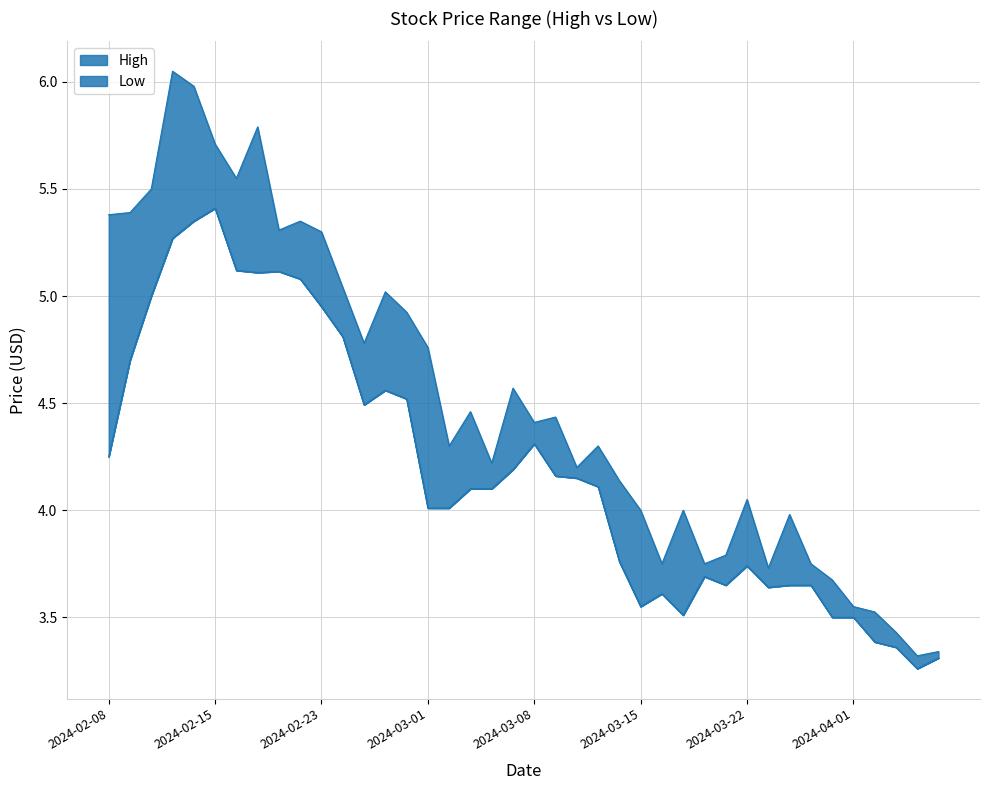

True or false: High and Low cross at least once.

False